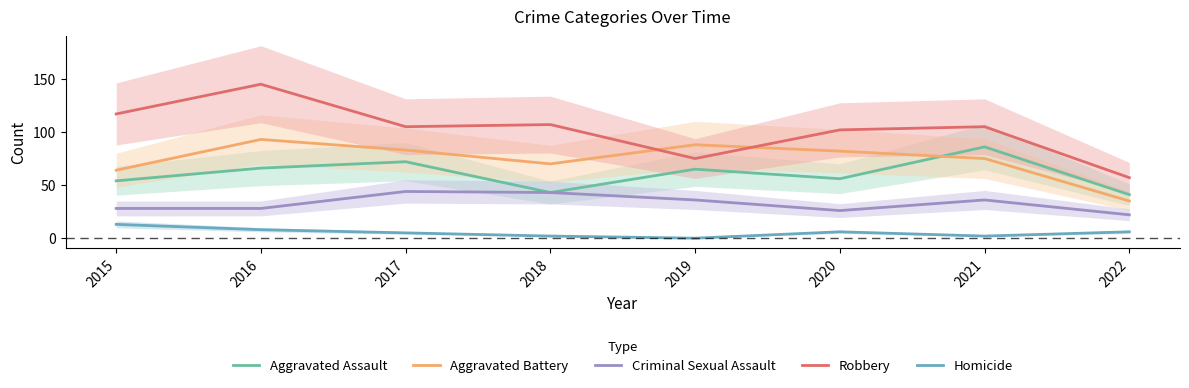

True or false: Homicide has a value of 7 at 2017.

False